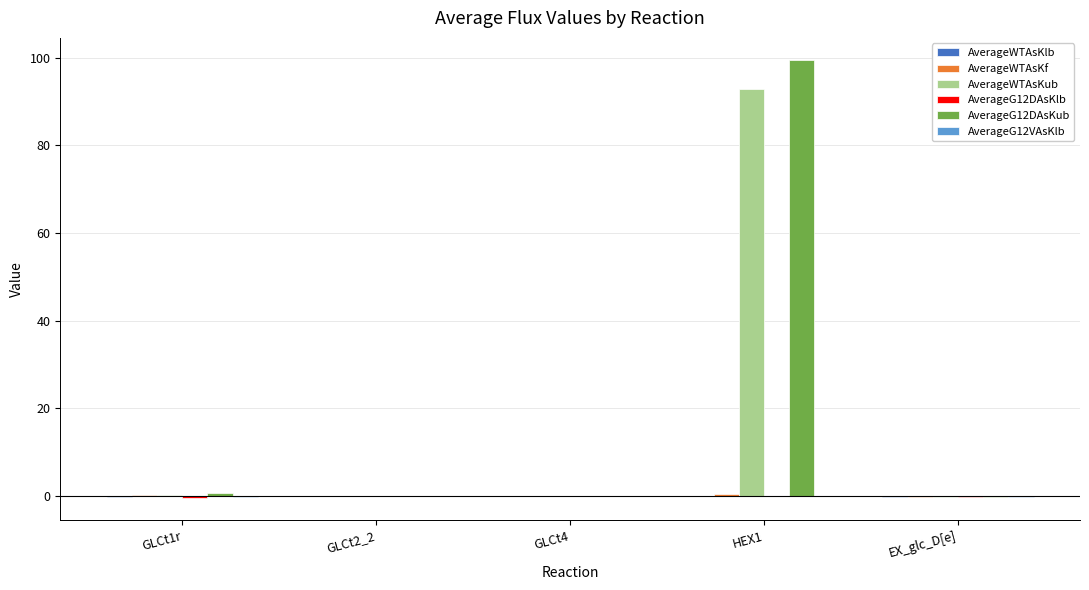

At which category does the chart reach its peak across all series?

HEX1